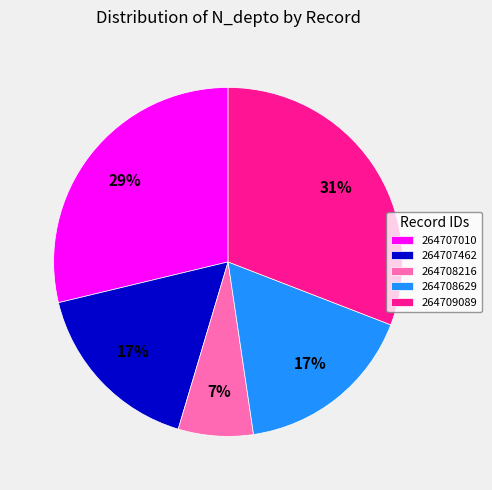

Combined, do 264707462 and 264708629 account for over 50%?

No